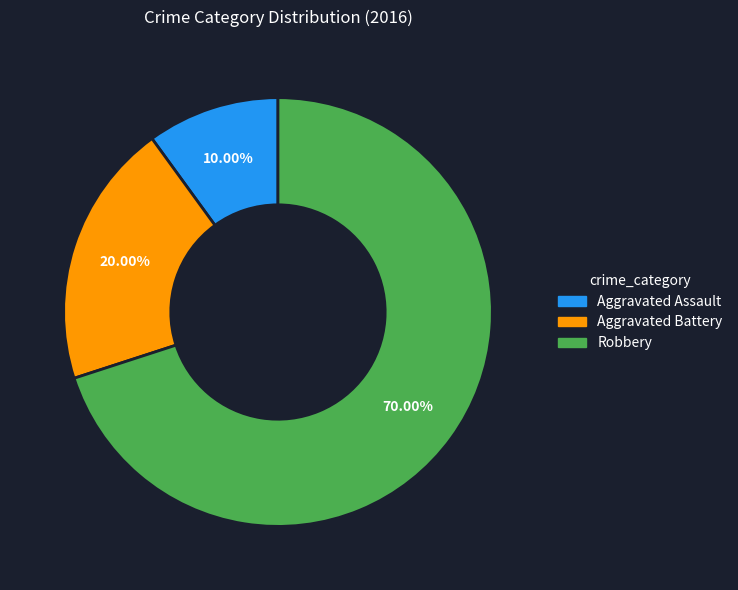

Between Robbery and Aggravated Battery, which is larger?

Robbery